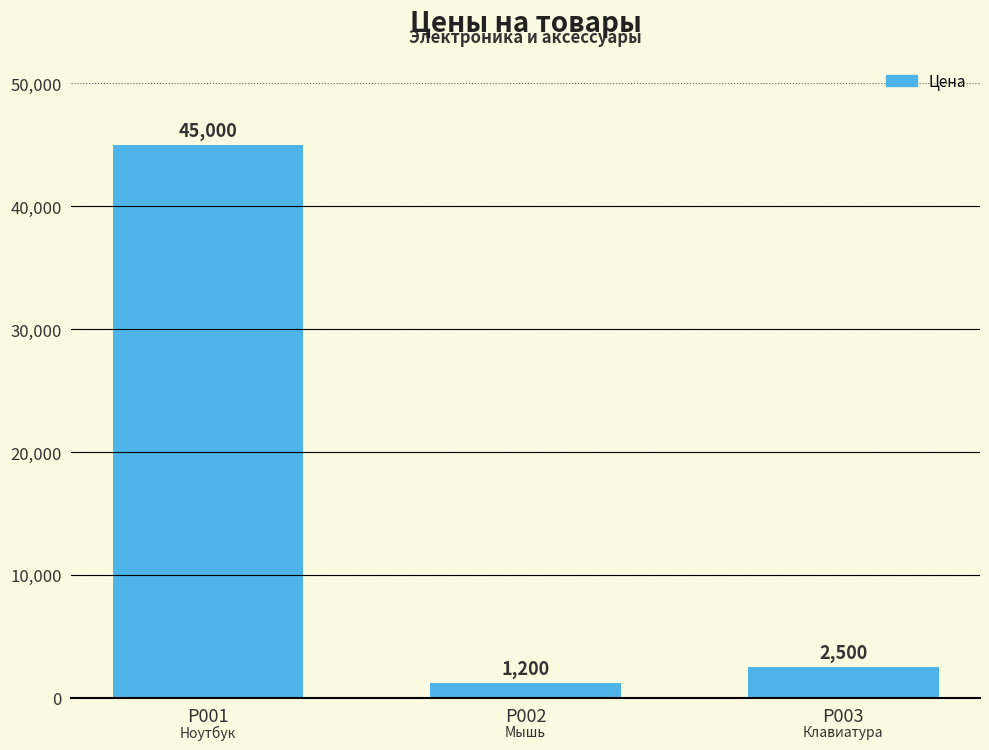

Count the number of categories in the chart.

3